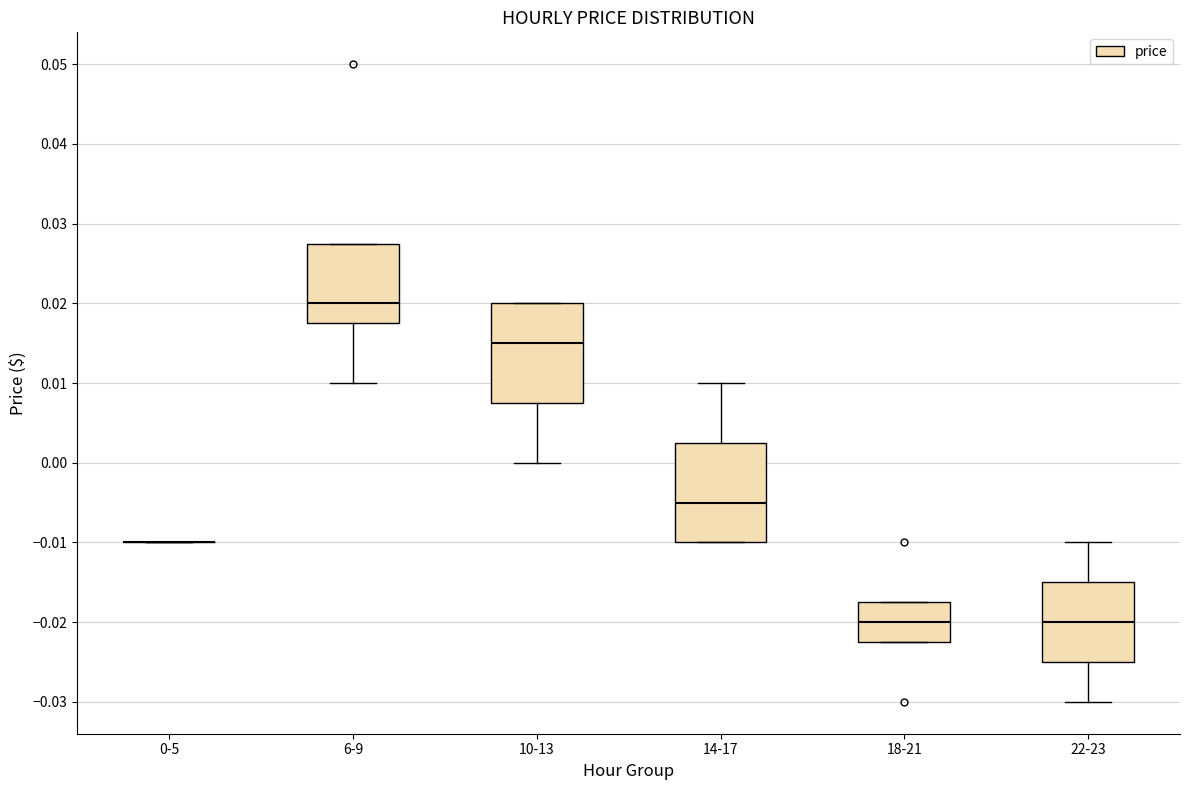

Reading left to right, read every box against the y-axis: the position of its median line, the range the box covers, and the ends of its whiskers. The values are not printed on the chart, so give them approximately, as read against the axis.

0-5: box collapsed to a line at -0.010, whiskers -0.010 to -0.010
6-9: median 0.020, box 0.018 to 0.028, whiskers 0.010 to 0.028
10-13: median 0.015, box 0.008 to 0.020, whiskers 0.000 to 0.020
14-17: median -0.005, box -0.010 to 0.003, whiskers -0.010 to 0.010
18-21: median -0.020, box -0.022 to -0.017, whiskers -0.022 to -0.017
22-23: median -0.020, box -0.025 to -0.015, whiskers -0.030 to -0.010